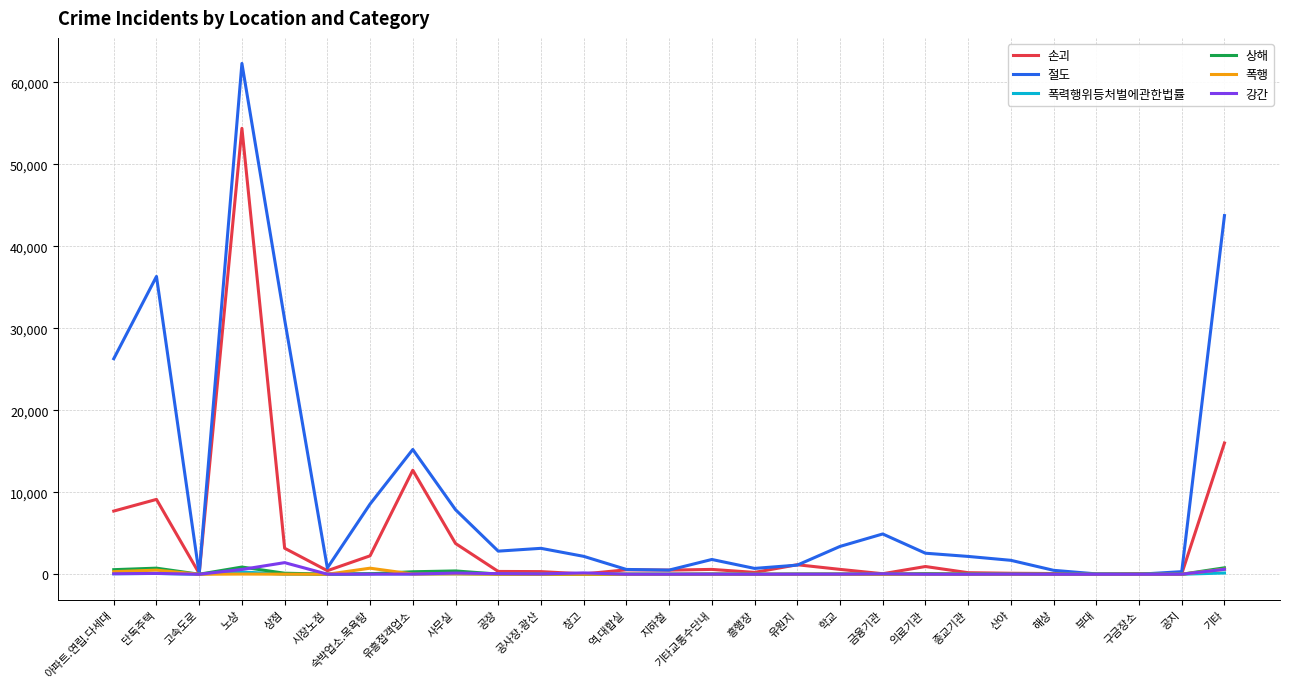

At which category is the sum across all series the highest?

노상